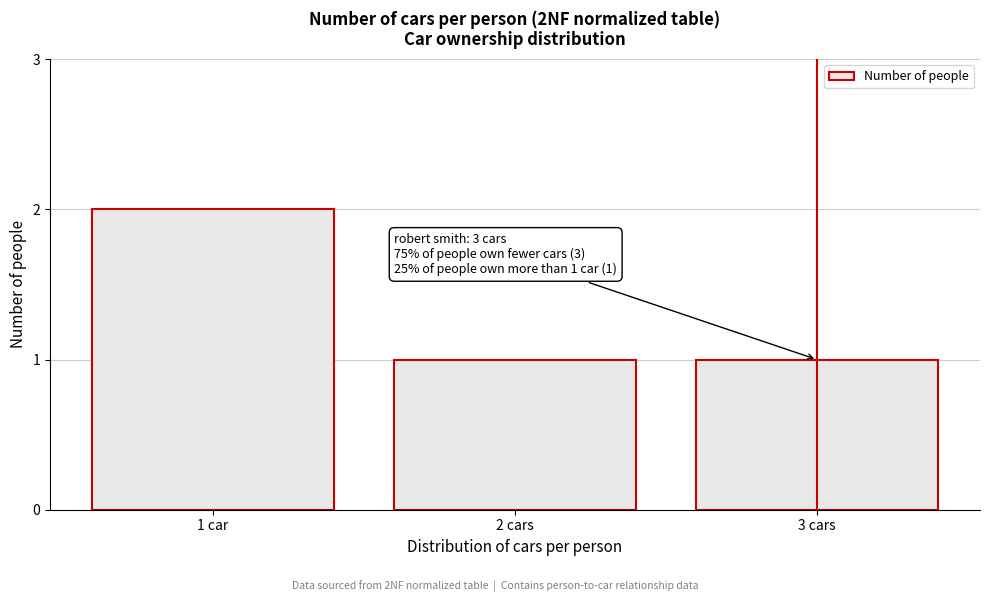

Reading right to left, extract all data points from this chart.

1	1	2